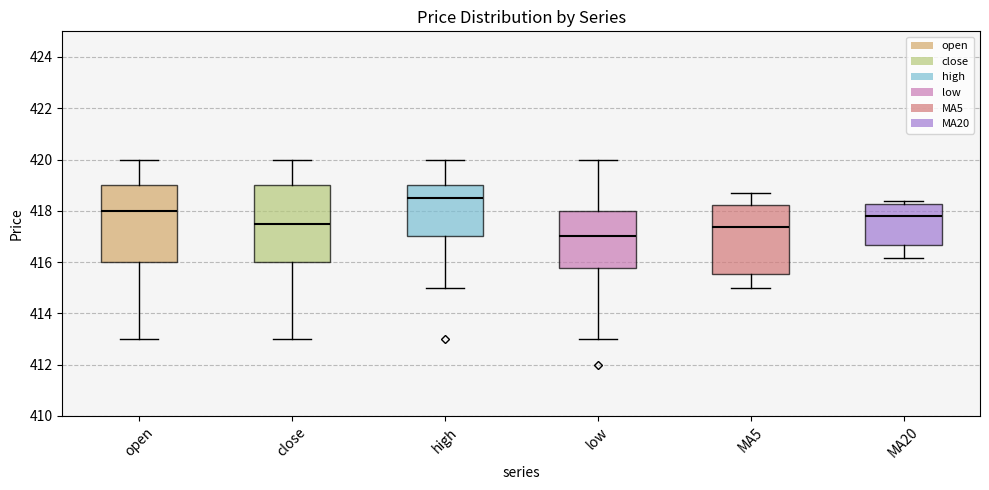

Which box has the highest median line?

high